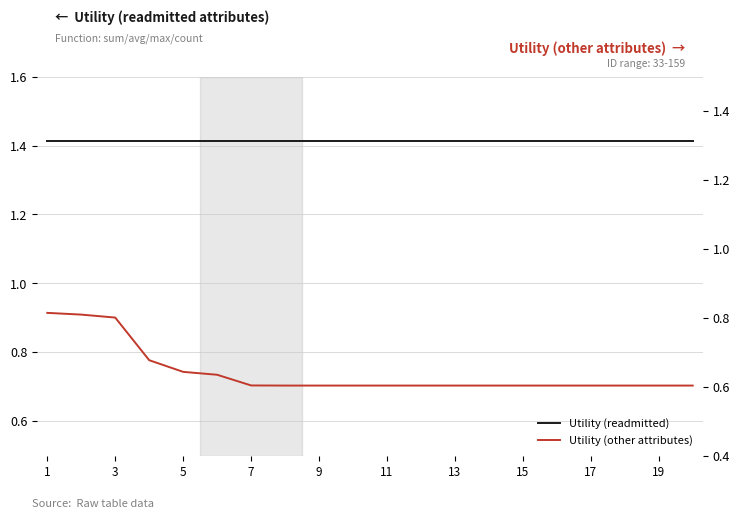

Reading left to right, extract all data points from this chart.

Utility (readmitted): 1.4	1.4	1.4	1.4	1.4	1.4	1.4	1.4	1.4	1.4	1.4	1.4	1.4	1.4	1.4	1.4	1.4	1.4	1.4	1.4
Utility (other attributes): 0.8	0.8	0.8	0.7	0.6	0.6	0.6	0.6	0.6	0.6	0.6	0.6	0.6	0.6	0.6	0.6	0.6	0.6	0.6	0.6